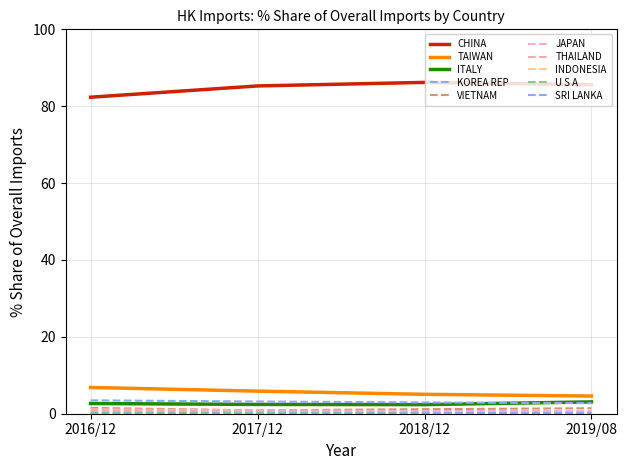

Does the chart display data point markers on the line(s)?

No